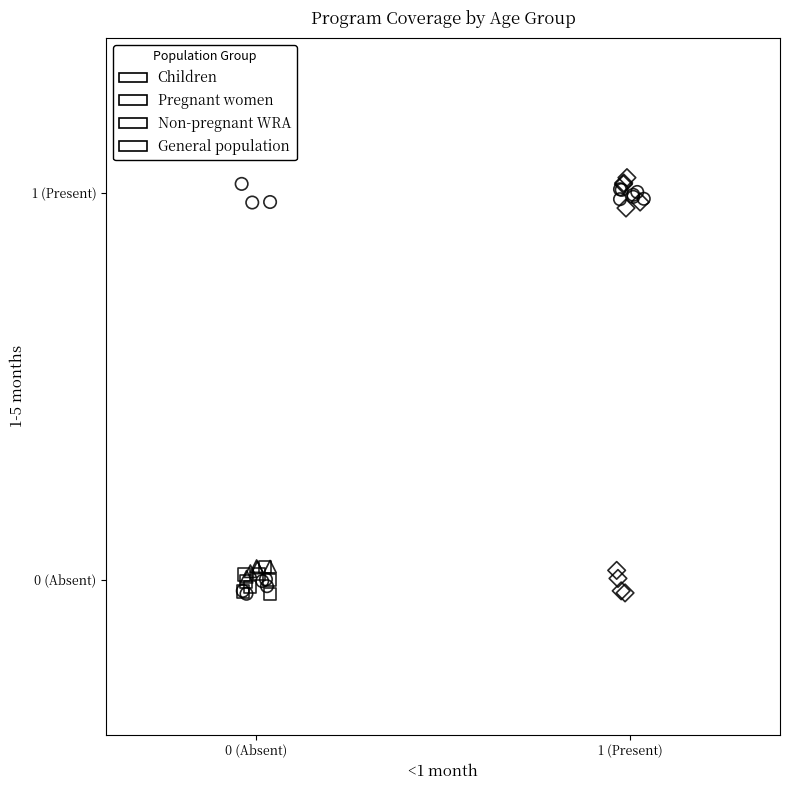

What are all the series names shown in the legend?

Children, Pregnant women, Non-pregnant WRA, General population